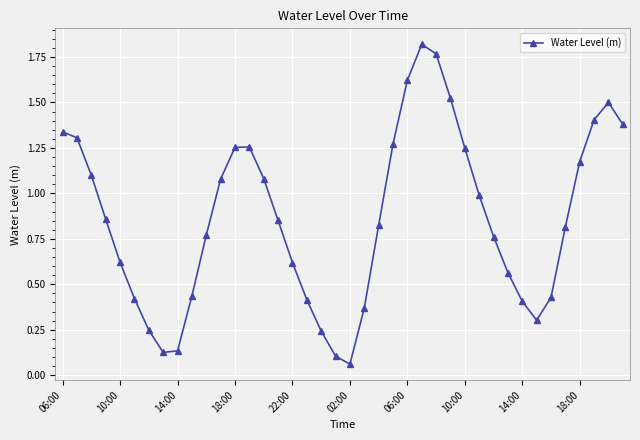

How many interior local peaks (higher than both neighbors) does the data have?

3